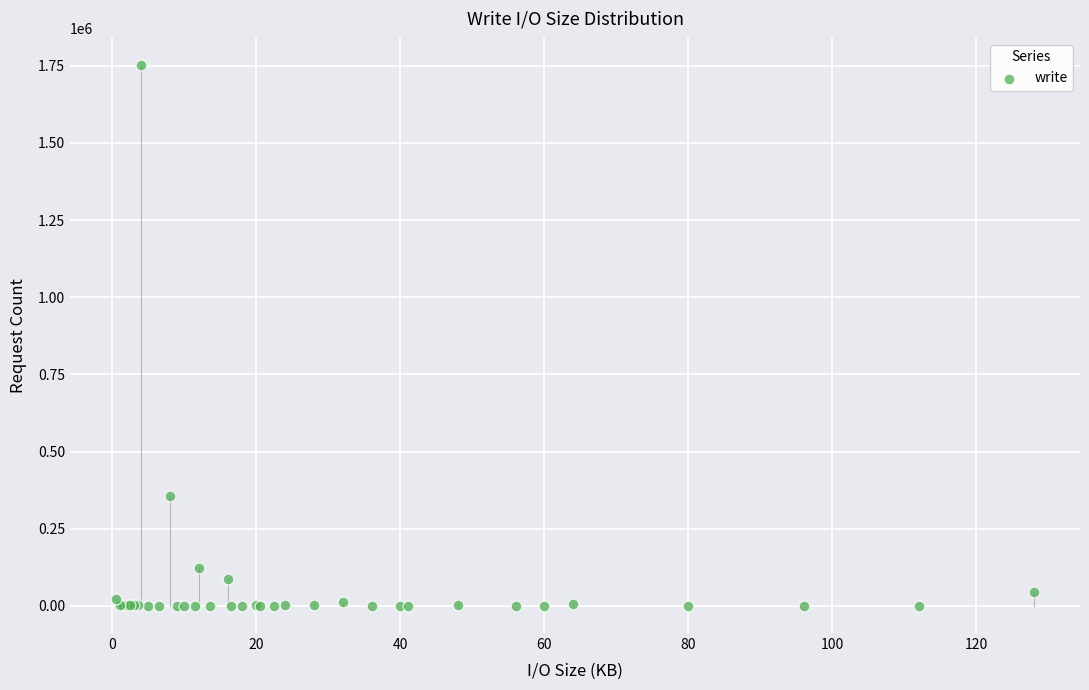

What Y value in the scatter plot is closest to 876297?

356601